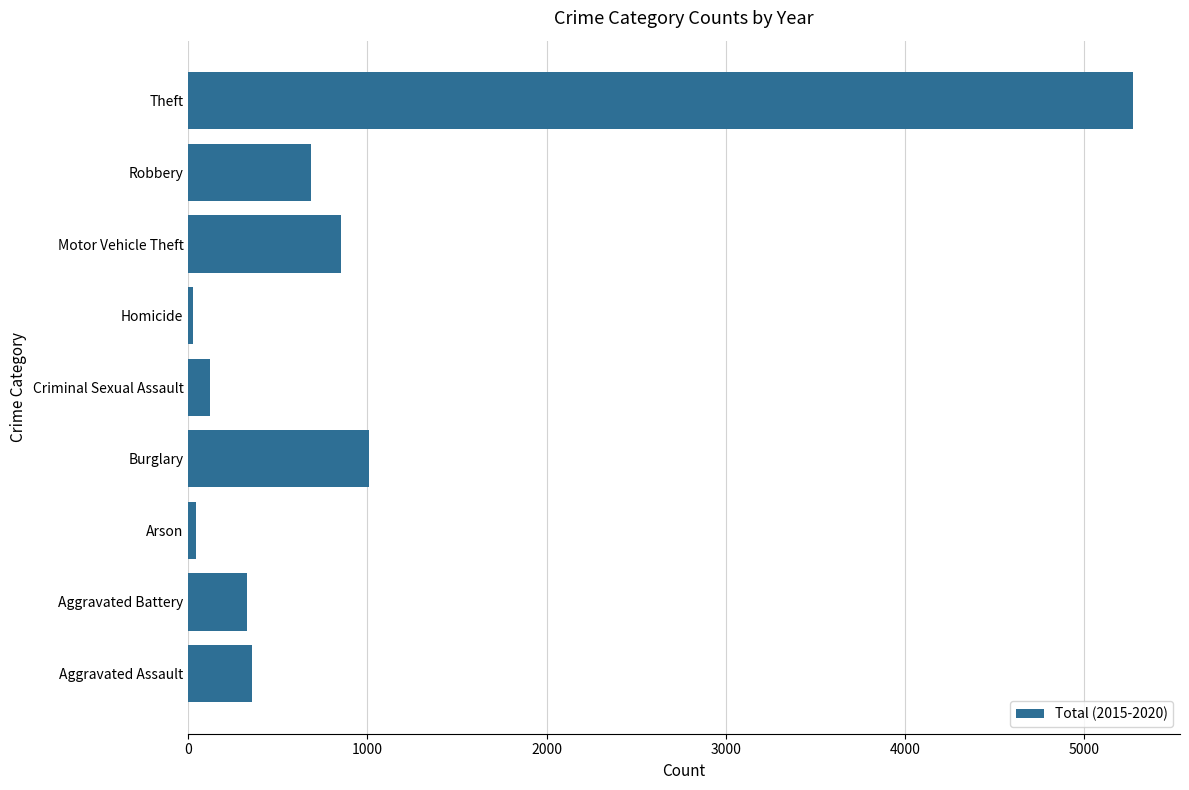

The chart shows a value of 1418 at Burglary. True or false?

False